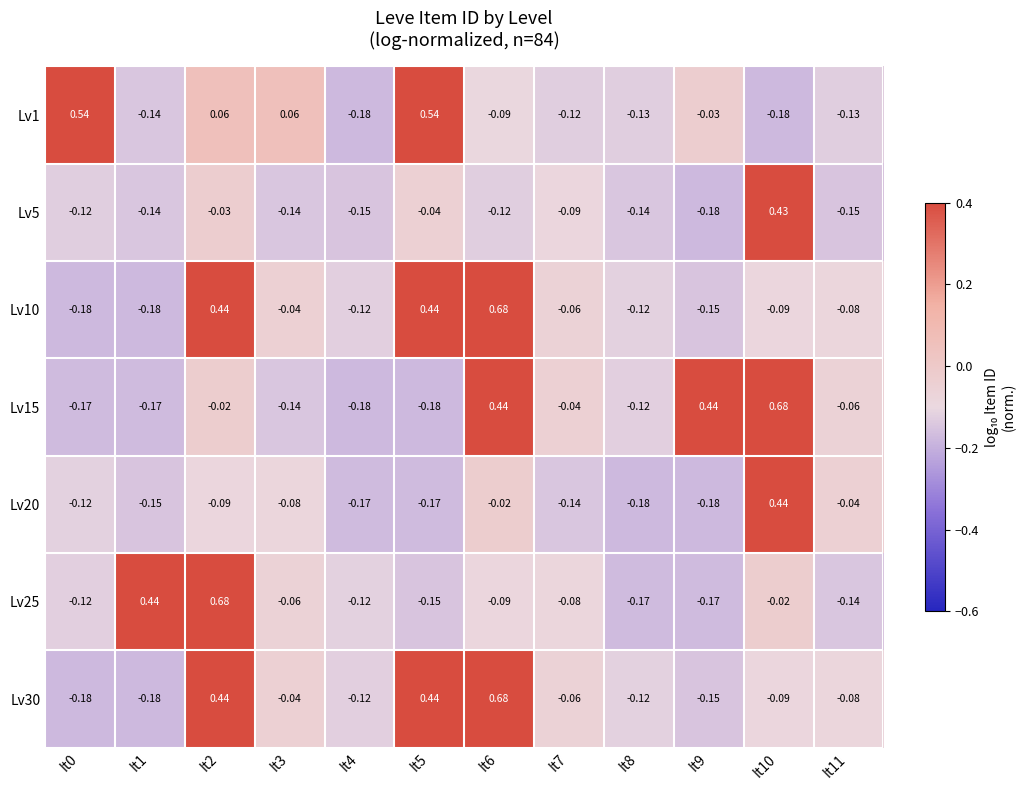

How many values in Lv30 are below zero?

9